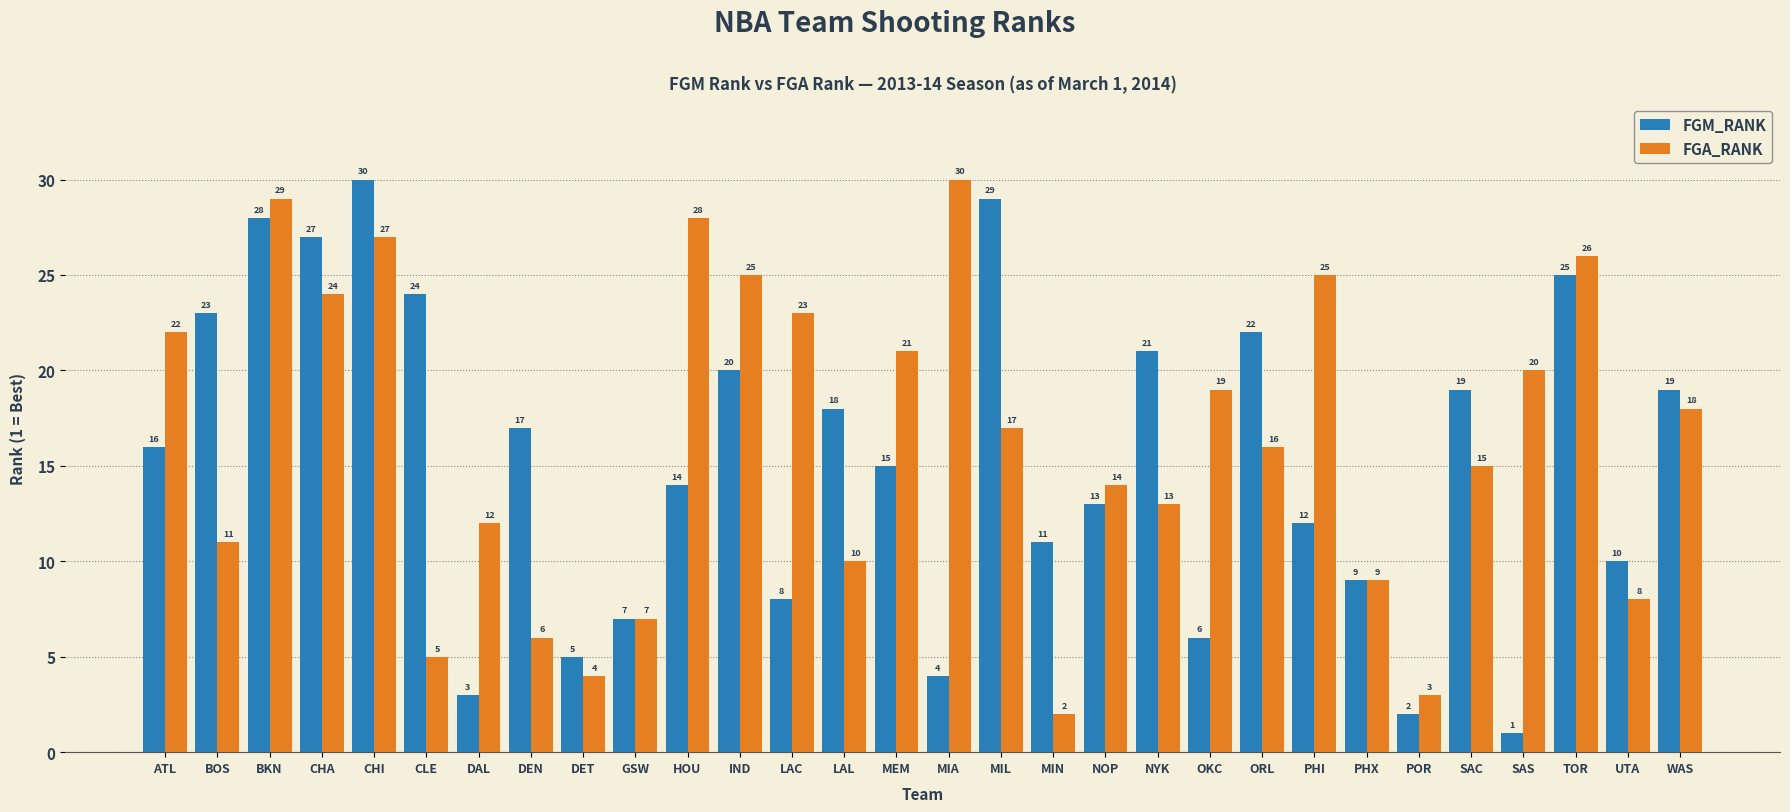

What is the difference between the FGA_RANK values at NYK and OKC?

6